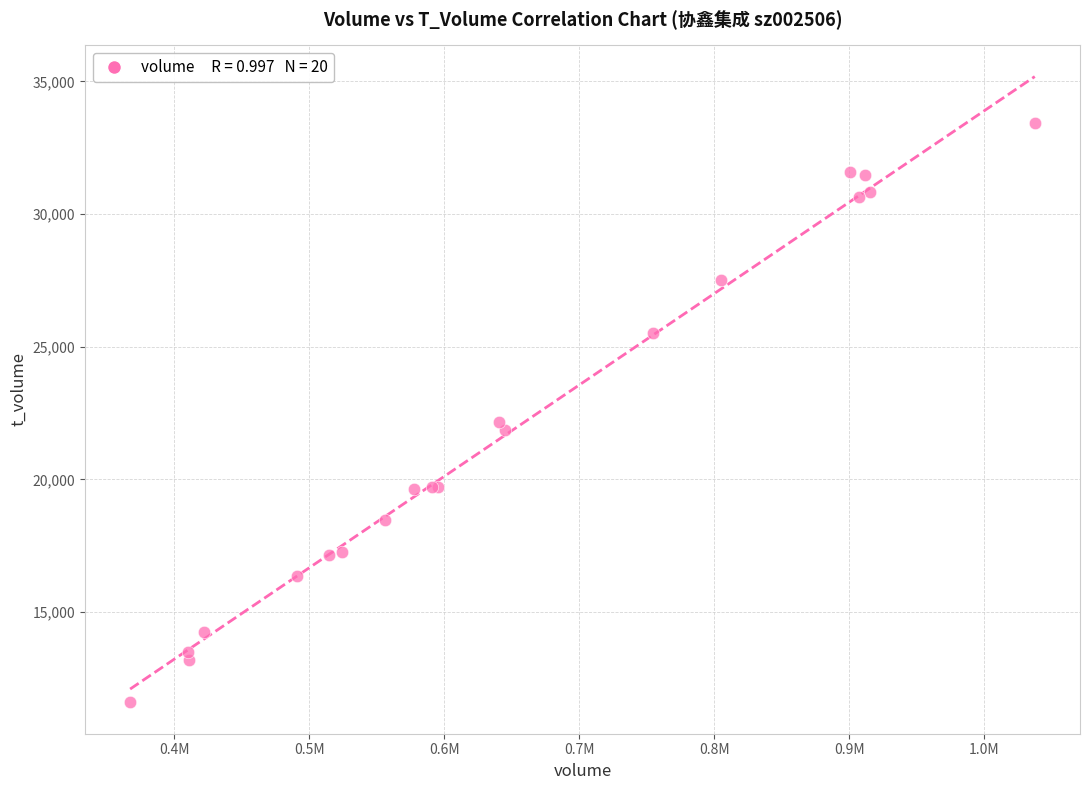

What Y value in the scatter plot is closest to 22515?

22158